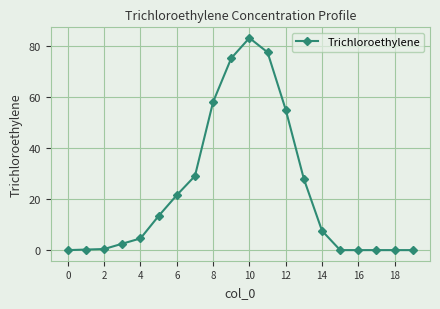

How many lines are shown in the chart?

1